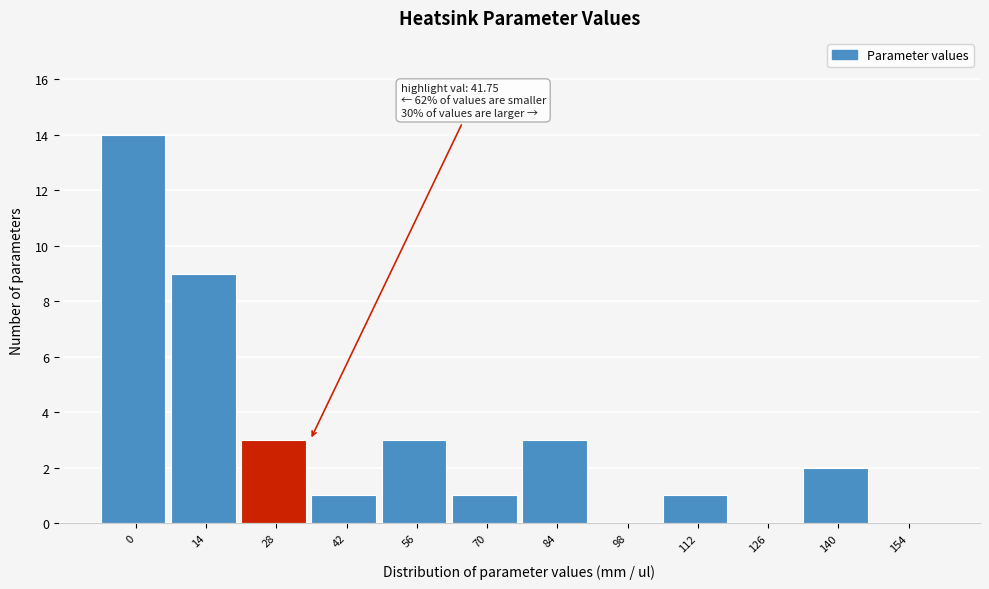

Reading right to left, what are all the values shown in this chart?

154=0	140=2	126=0	112=1	98=0	84=3	70=1	56=3	42=1	28=3	14=9	0=14